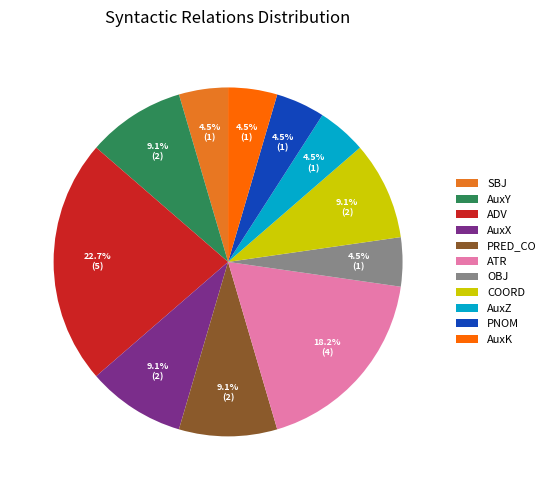

Combined, do OBJ and ADV account for over 50%?

No